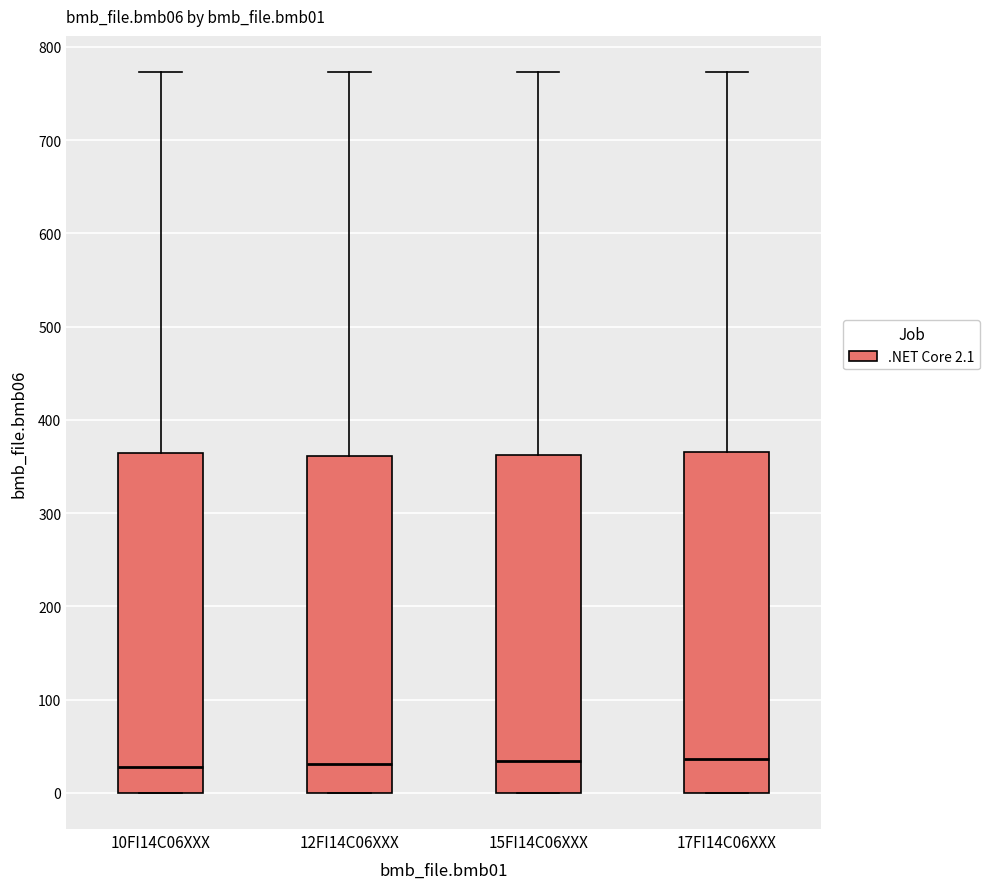

Reading left to right, read every box against the y-axis: the position of its median line, the range the box covers, and the ends of its whiskers. The values are not printed on the chart, so give them approximately, as read against the axis.

10FI14C06XXX: median 30, box 0 to 370, whiskers 0 to 770
12FI14C06XXX: median 30, box 0 to 360, whiskers 0 to 770
15FI14C06XXX: median 30, box 0 to 360, whiskers 0 to 770
17FI14C06XXX: median 40, box 0 to 370, whiskers 0 to 770